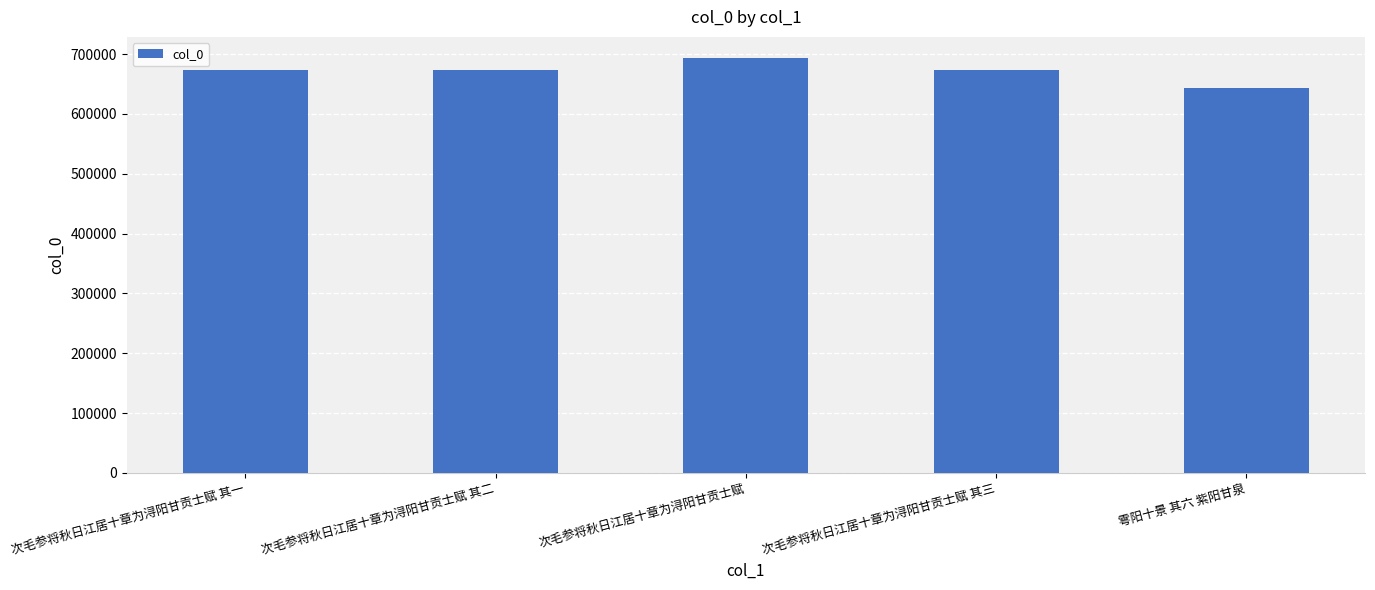

What is the average value?

671502